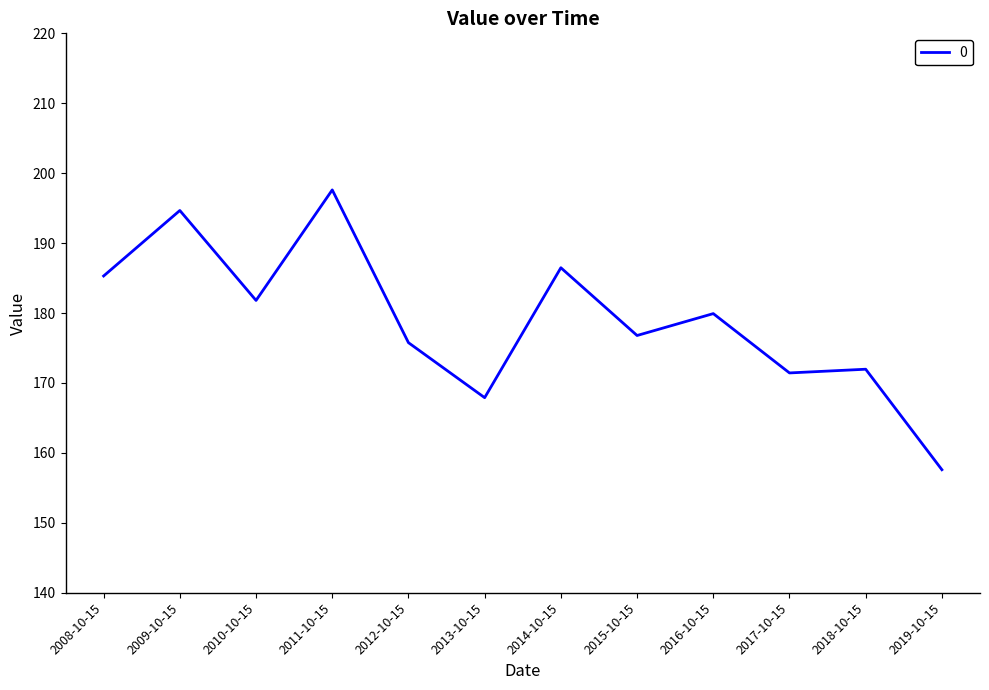

Reading right to left, what are all the values shown in this chart?

2019-10-15=157.6	2018-10-15=172.0	2017-10-15=171.4	2016-10-15=179.9	2015-10-15=176.8	2014-10-15=186.5	2013-10-15=167.9	2012-10-15=175.8	2011-10-15=197.6	2010-10-15=181.8	2009-10-15=194.7	2008-10-15=185.3